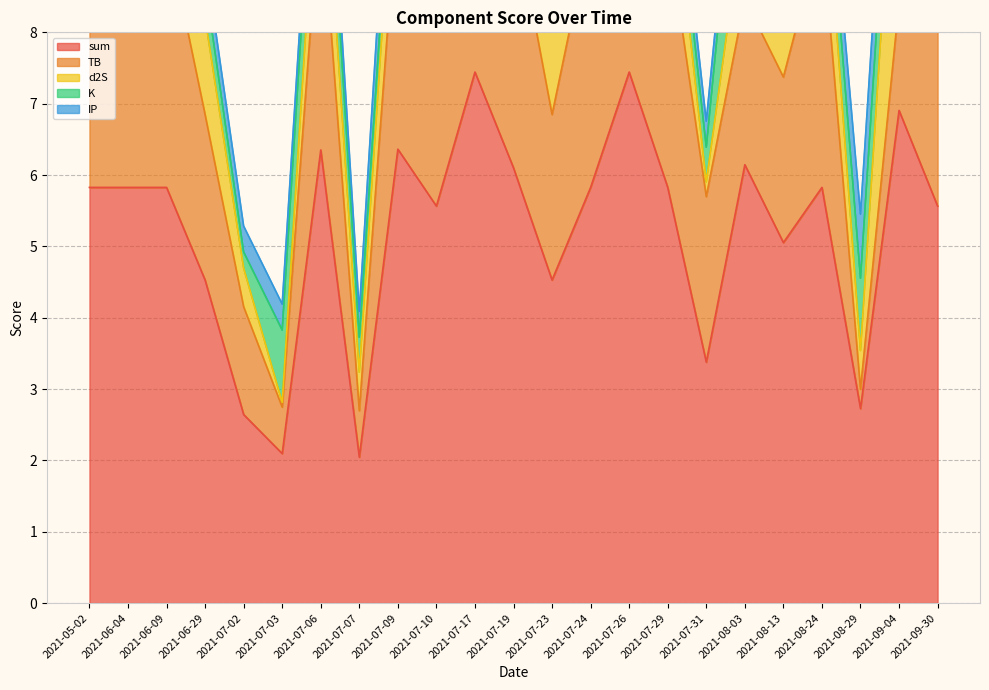

How many intersections are there between TB and d2S?

2